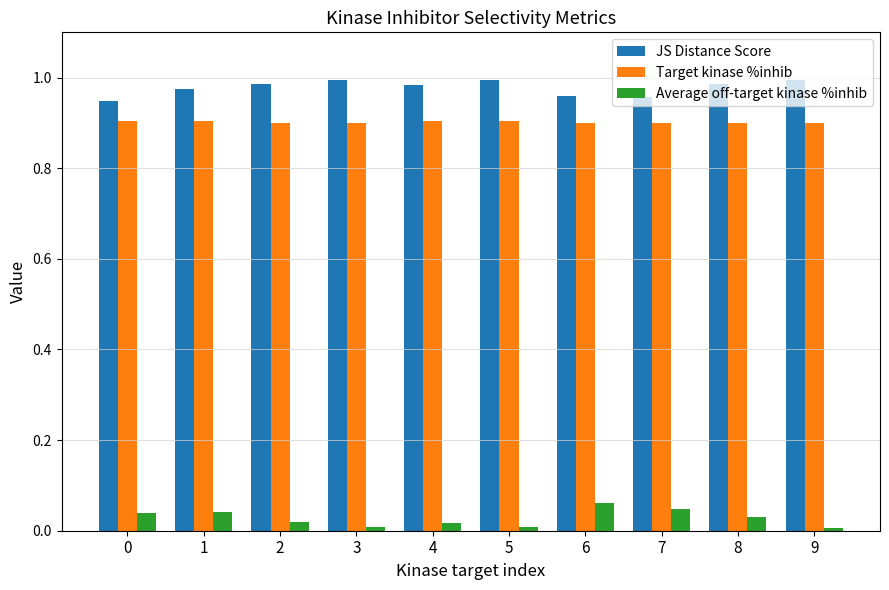

What is the sum of all Average off-target kinase %inhib values?

0.3